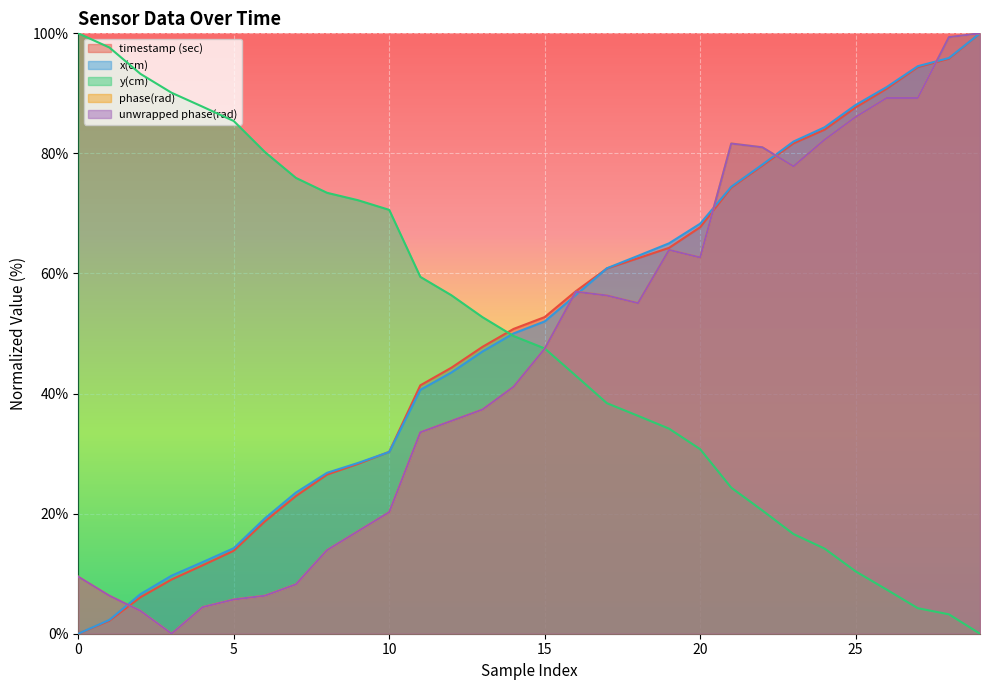

Which series has the widest spread of values?

timestamp (sec)